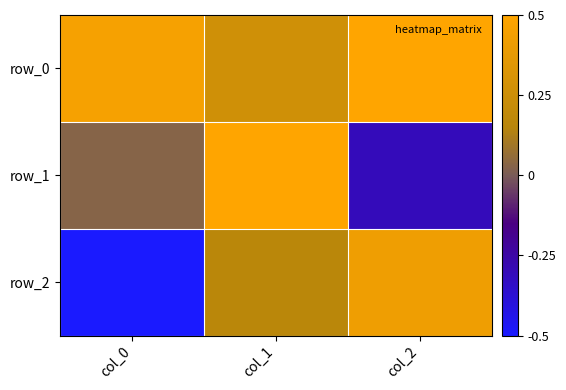

How many series are shown in this chart?

3